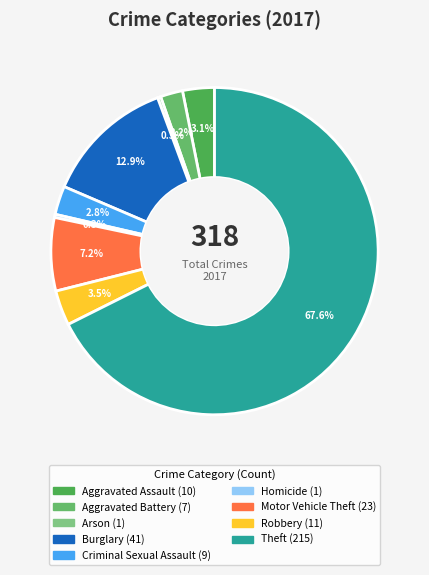

What is the largest slice in the pie chart?

Theft